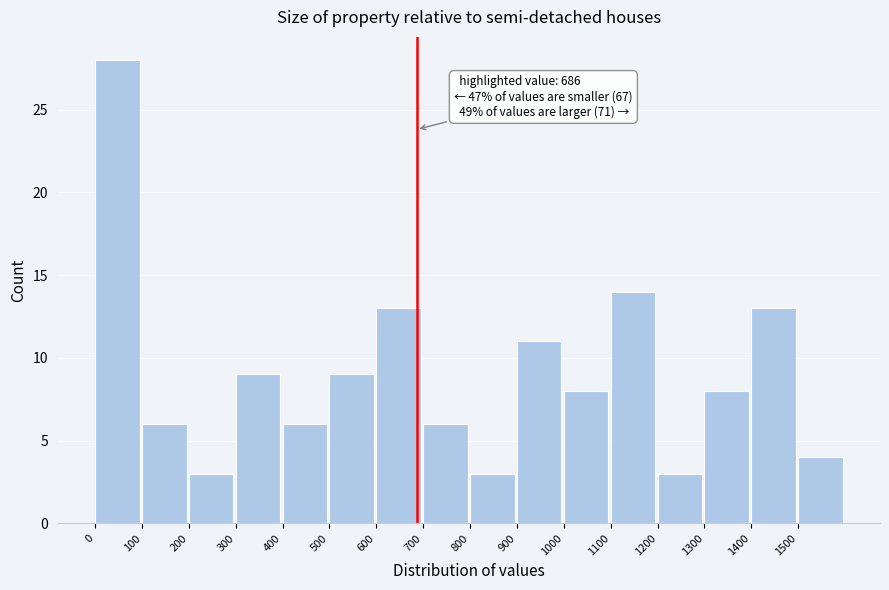

Which range on the x-axis has the tallest bar?

0 to 100